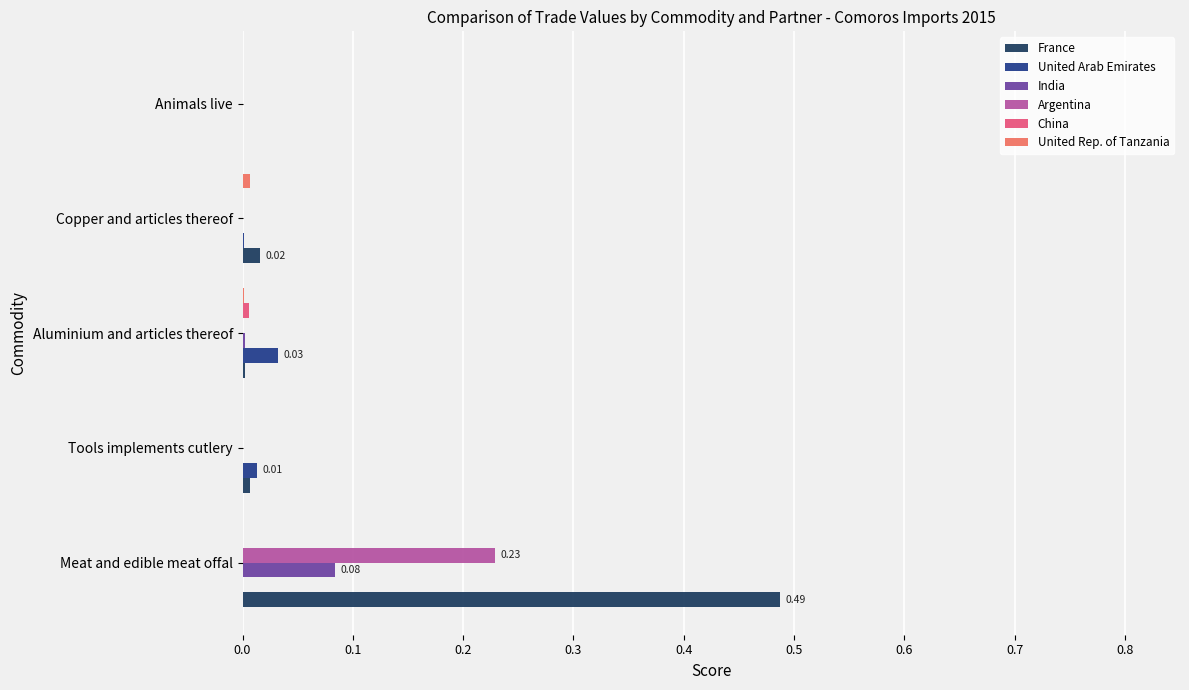

At which category is the sum across all series the highest?

Meat and edible meat offal